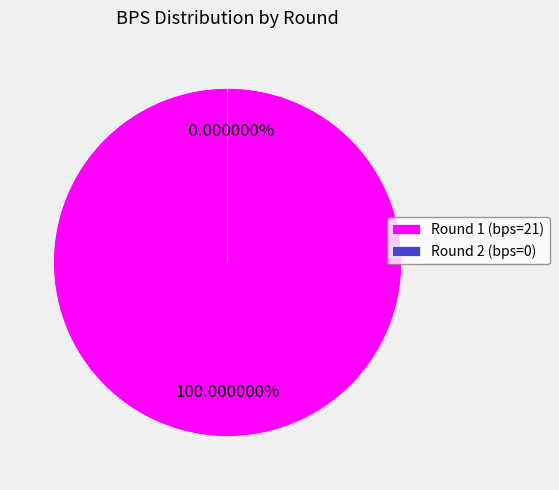

Is Round 1 (bps=21) the majority of the pie?

Yes